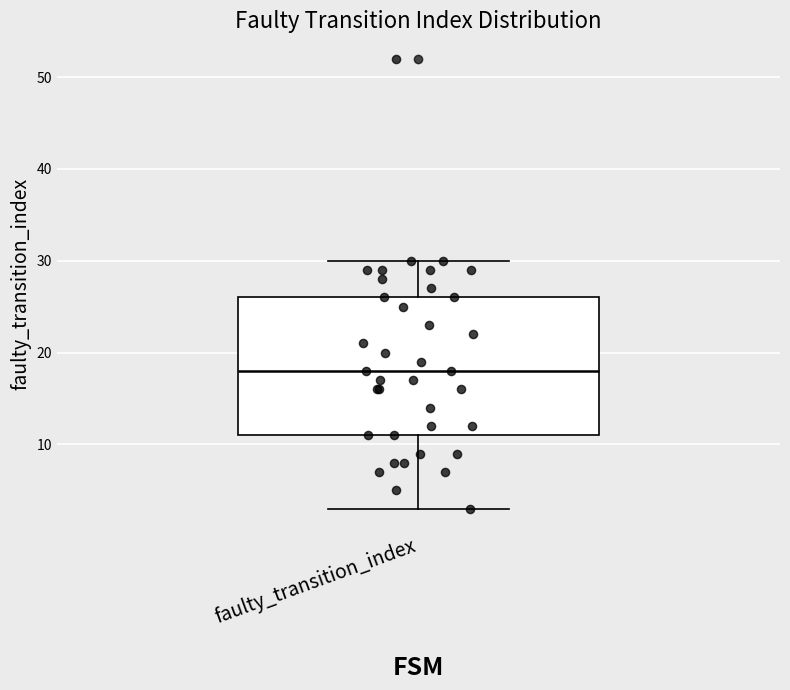

Read this box plot against the y-axis: the position of the median line, the range covered by the box, and the ends of both whiskers. The values are not printed on the chart, so give them approximately, as read against the axis.

median 18, box 11 to 26, whiskers 3 to 30